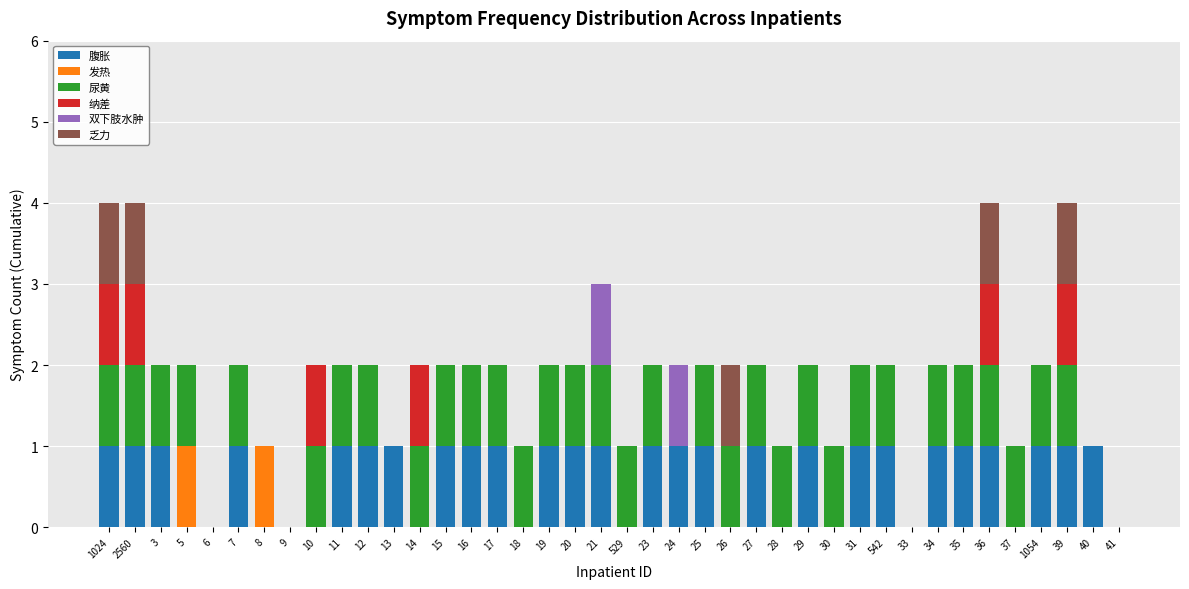

The value of 腹胀 at 40 is 1. True or false?

True